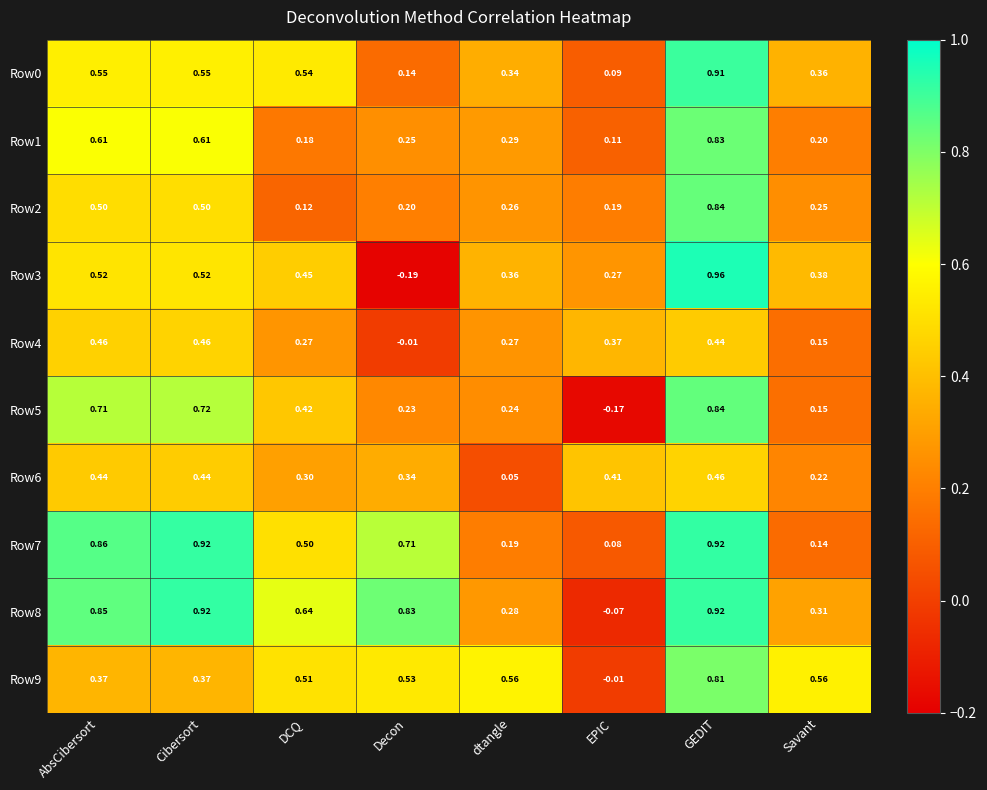

At which category is the sum across all series the highest?

GEDIT